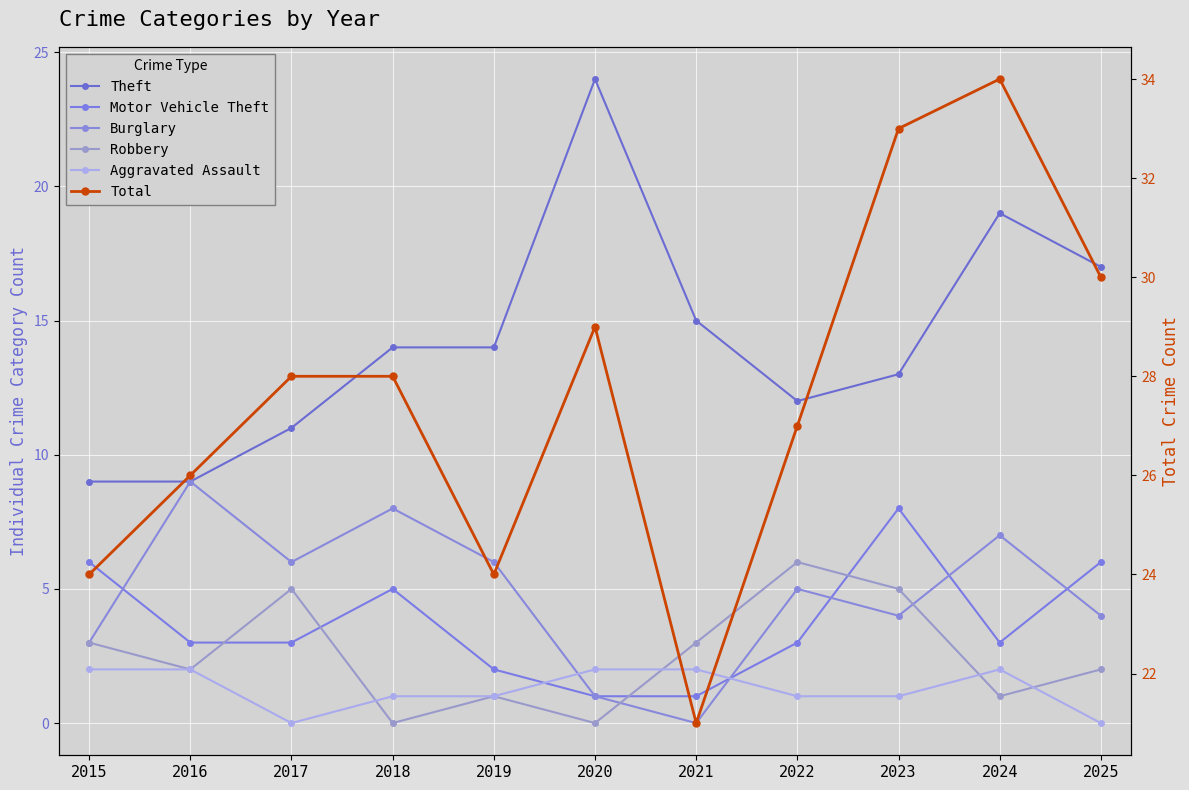

Reading left to right, transcribe all the data shown in this chart.

Theft: 2015=9	2016=9	2017=11	2018=14	2019=14	2020=24	2021=15	2022=12	2023=13	2024=19	2025=17
Motor Vehicle Theft: 2015=6	2016=3	2017=3	2018=5	2019=2	2020=1	2021=1	2022=3	2023=8	2024=3	2025=6
Burglary: 2015=3	2016=9	2017=6	2018=8	2019=6	2020=1	2021=0	2022=5	2023=4	2024=7	2025=4
Robbery: 2015=3	2016=2	2017=5	2018=0	2019=1	2020=0	2021=3	2022=6	2023=5	2024=1	2025=2
Aggravated Assault: 2015=2	2016=2	2017=0	2018=1	2019=1	2020=2	2021=2	2022=1	2023=1	2024=2	2025=0
Total: 2015=24	2016=26	2017=28	2018=28	2019=24	2020=29	2021=21	2022=27	2023=33	2024=34	2025=30